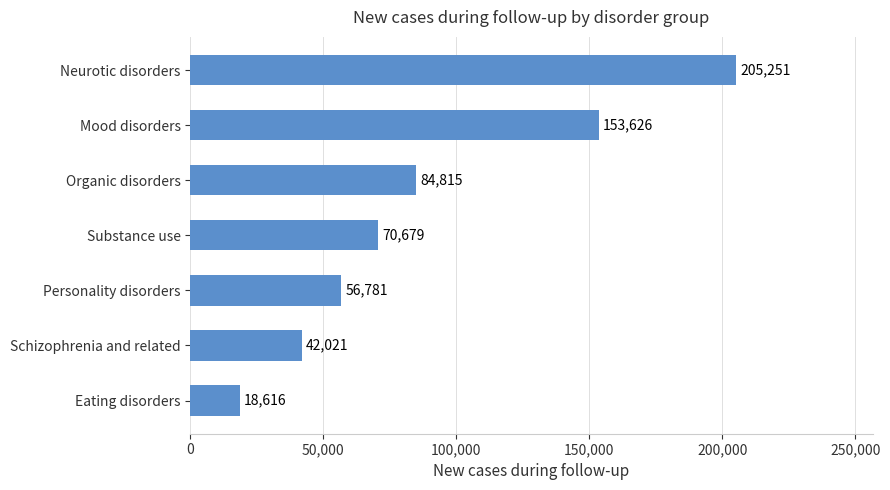

Between Schizophrenia and related and Neurotic disorders, which is larger?

Neurotic disorders